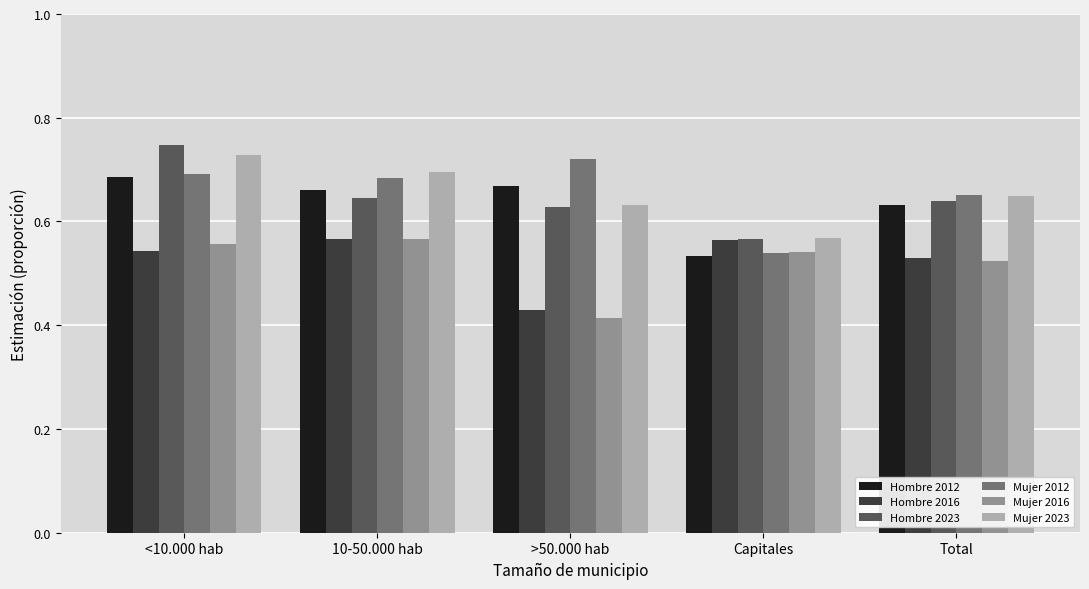

At which category is the sum across all series the highest?

<10.000 hab